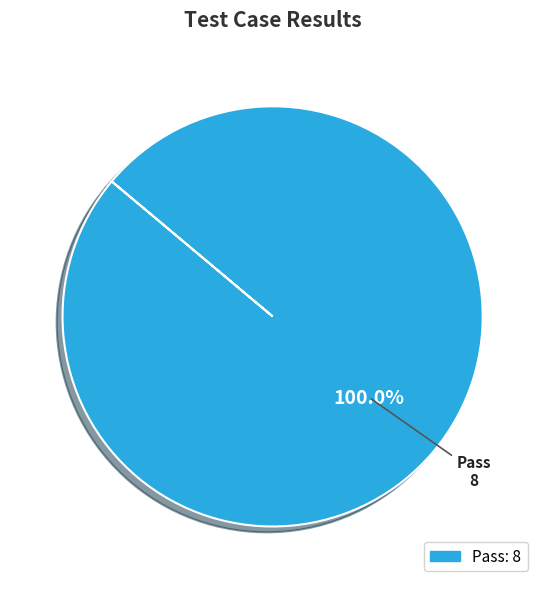

Does any single category account for the majority?

Yes